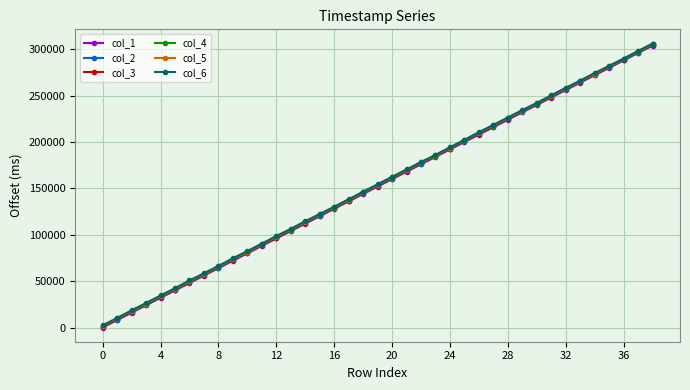

How many data points in col_6 are less than 154444?

19